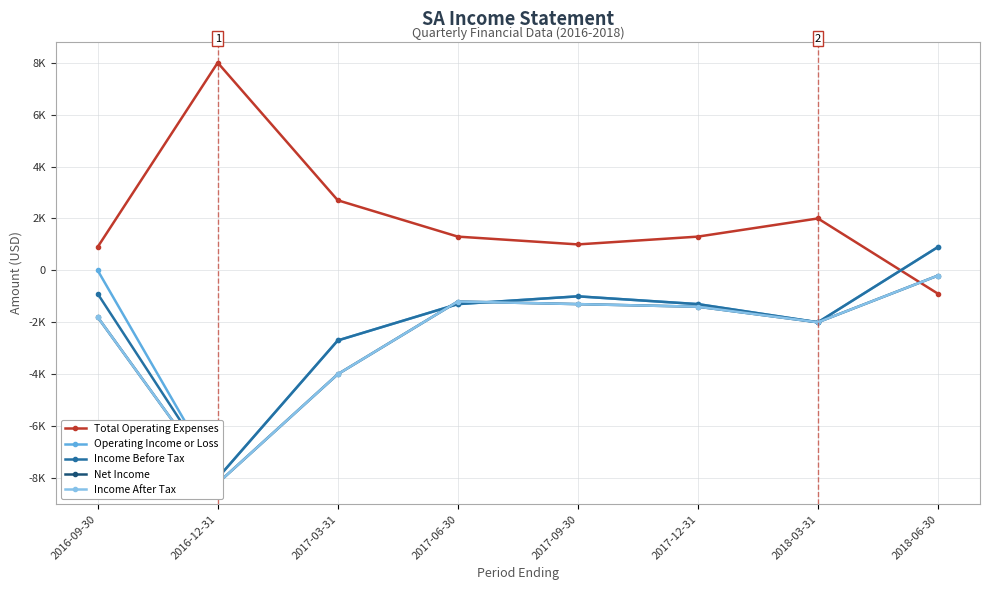

True or false: Net Income and Income After Tax intersect in this chart.

False